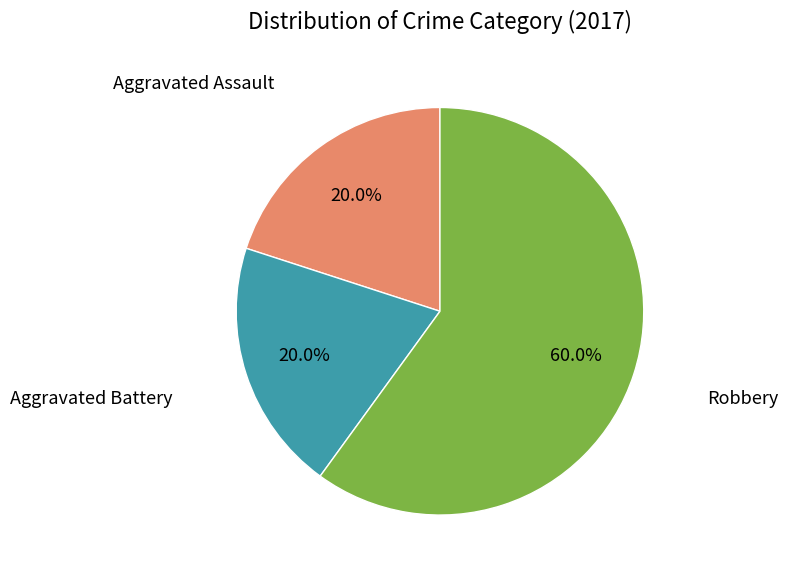

Approximately how many times larger is the value at Robbery compared to Aggravated Assault?

3.0